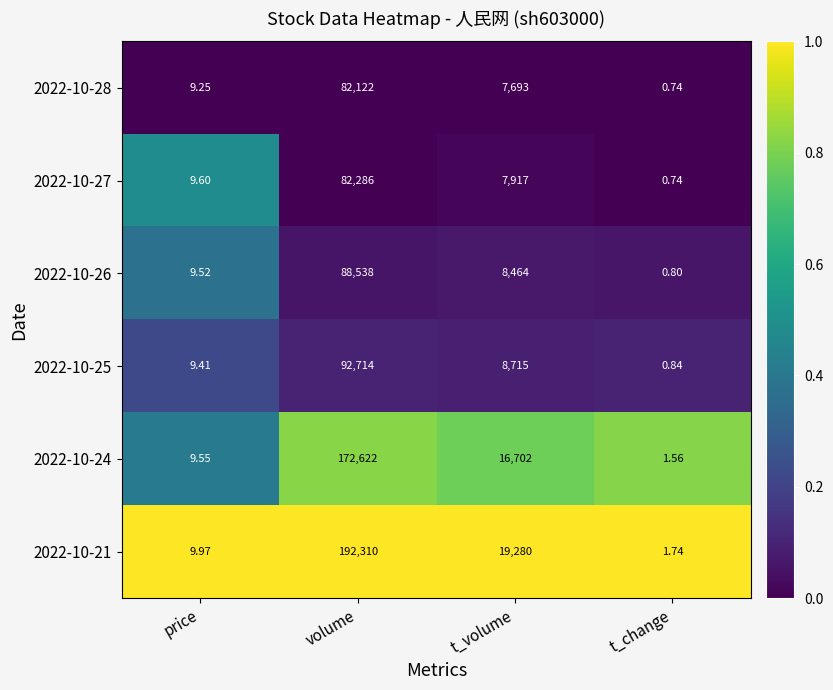

Where does the 2022-10-27 series first go above 7917?

volume